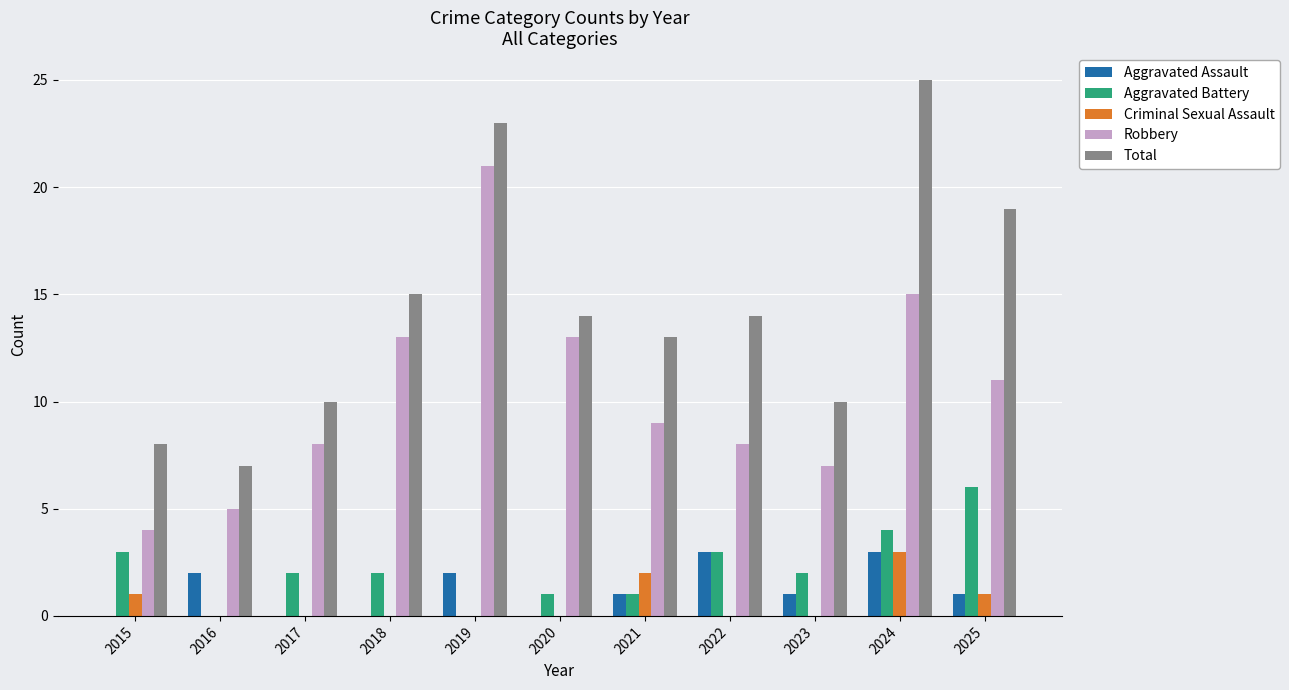

At which category is the sum across all series the highest?

2024